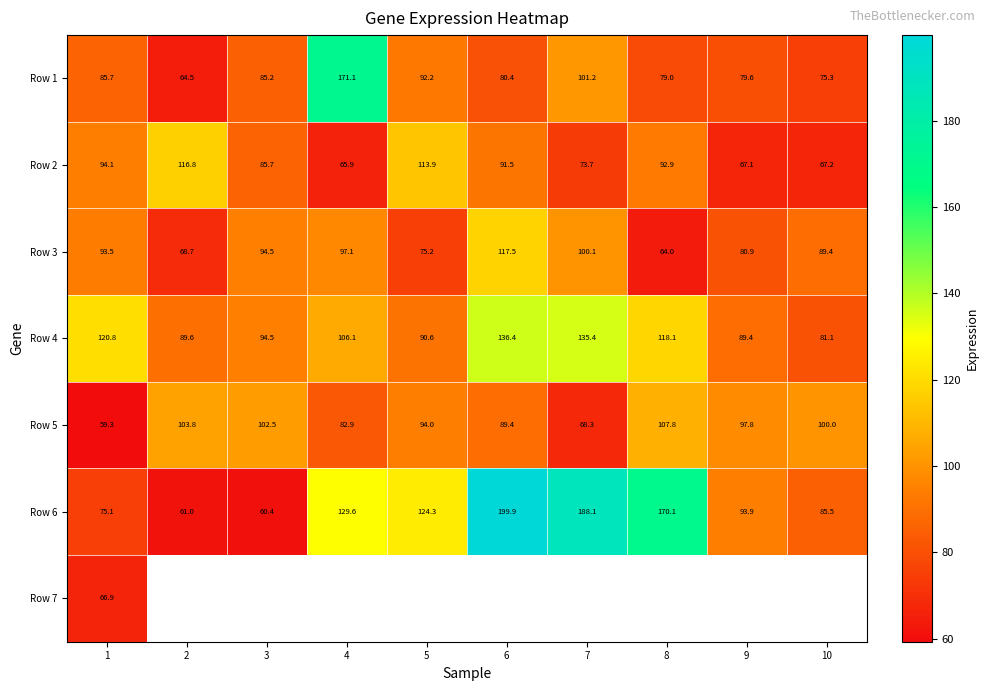

Read the Row 4 value at 8.

118.1